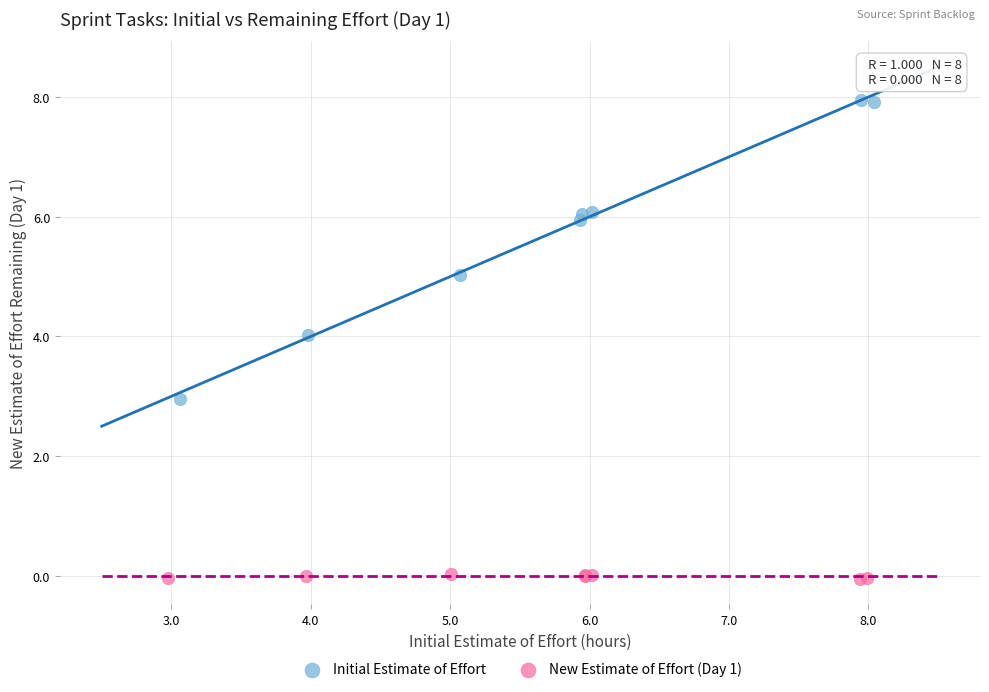

Which series reaches the minimum Y coordinate?

New Estimate of Effort (Day 1)